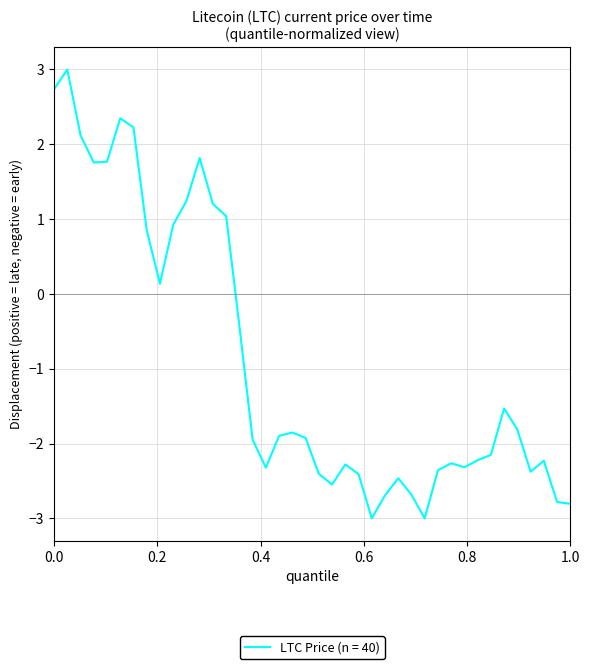

What is the difference between the maximum and minimum values?

6.0